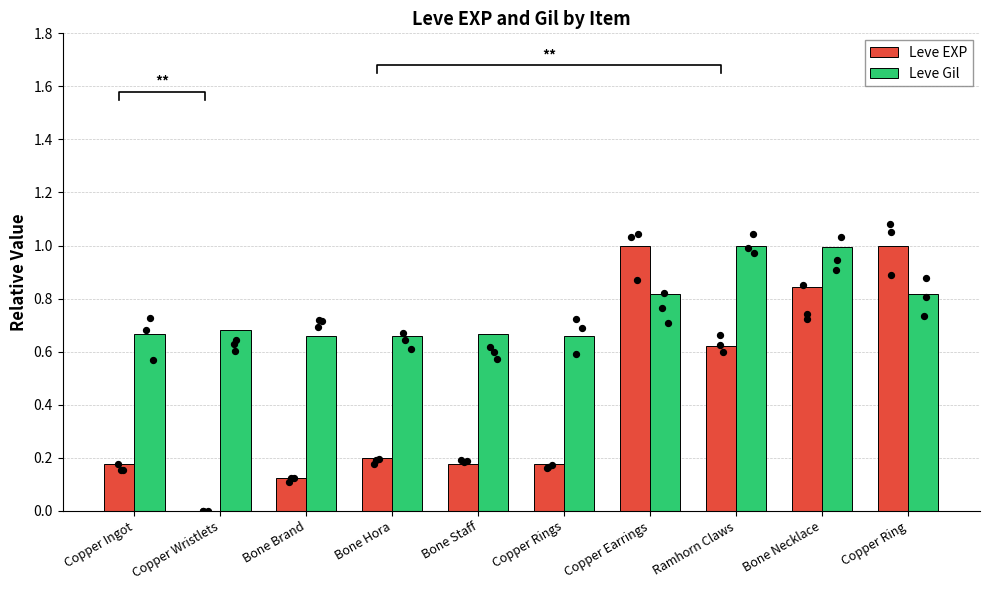

What are all the series names shown in the legend?

Leve EXP, Leve Gil